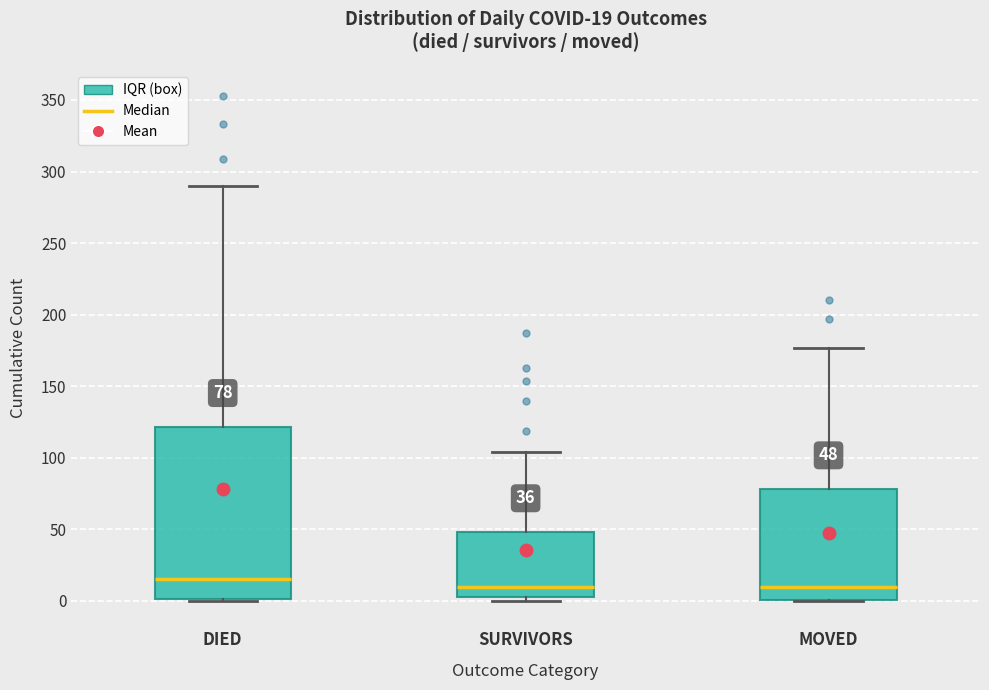

Which box is the tallest, from its lower edge to its upper edge?

DIED